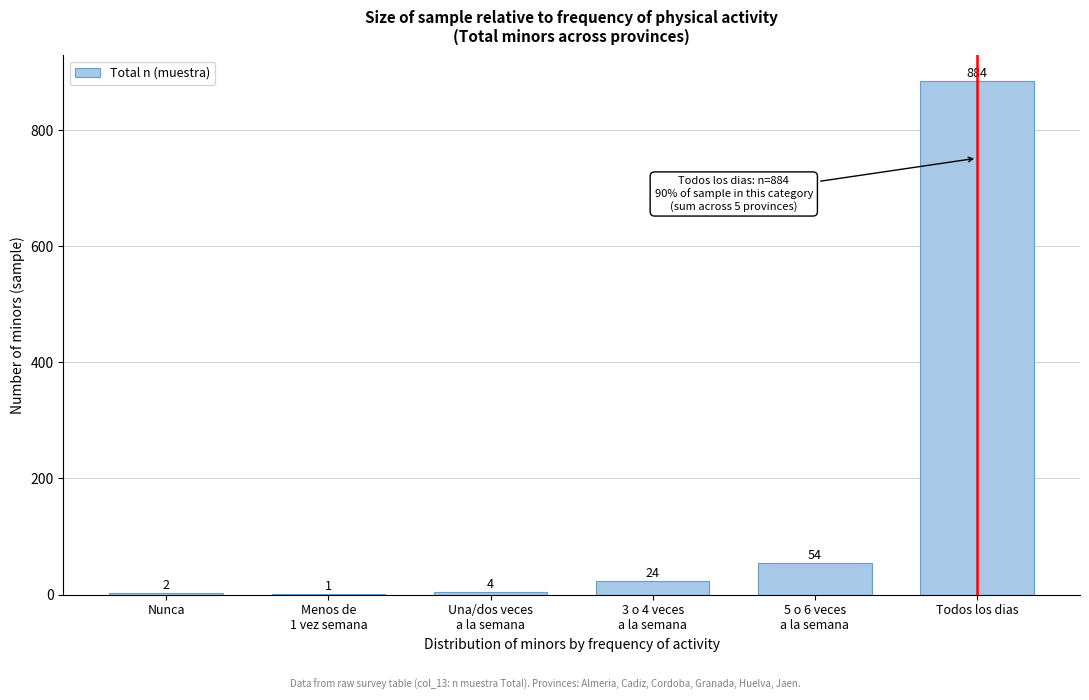

Which has a higher value, Nunca or Todos los dias?

Todos los dias